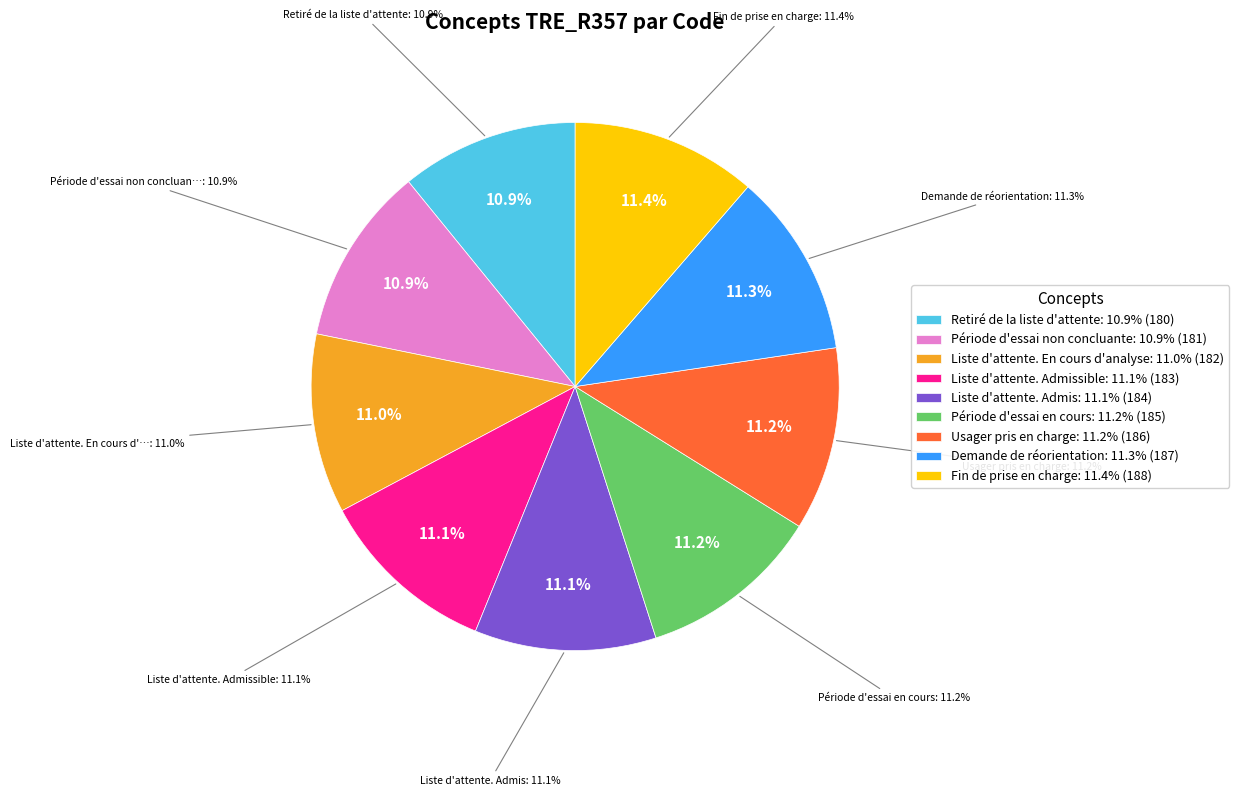

What percentage is the Liste d'attente. Admissible slice, to the nearest percent?

11%